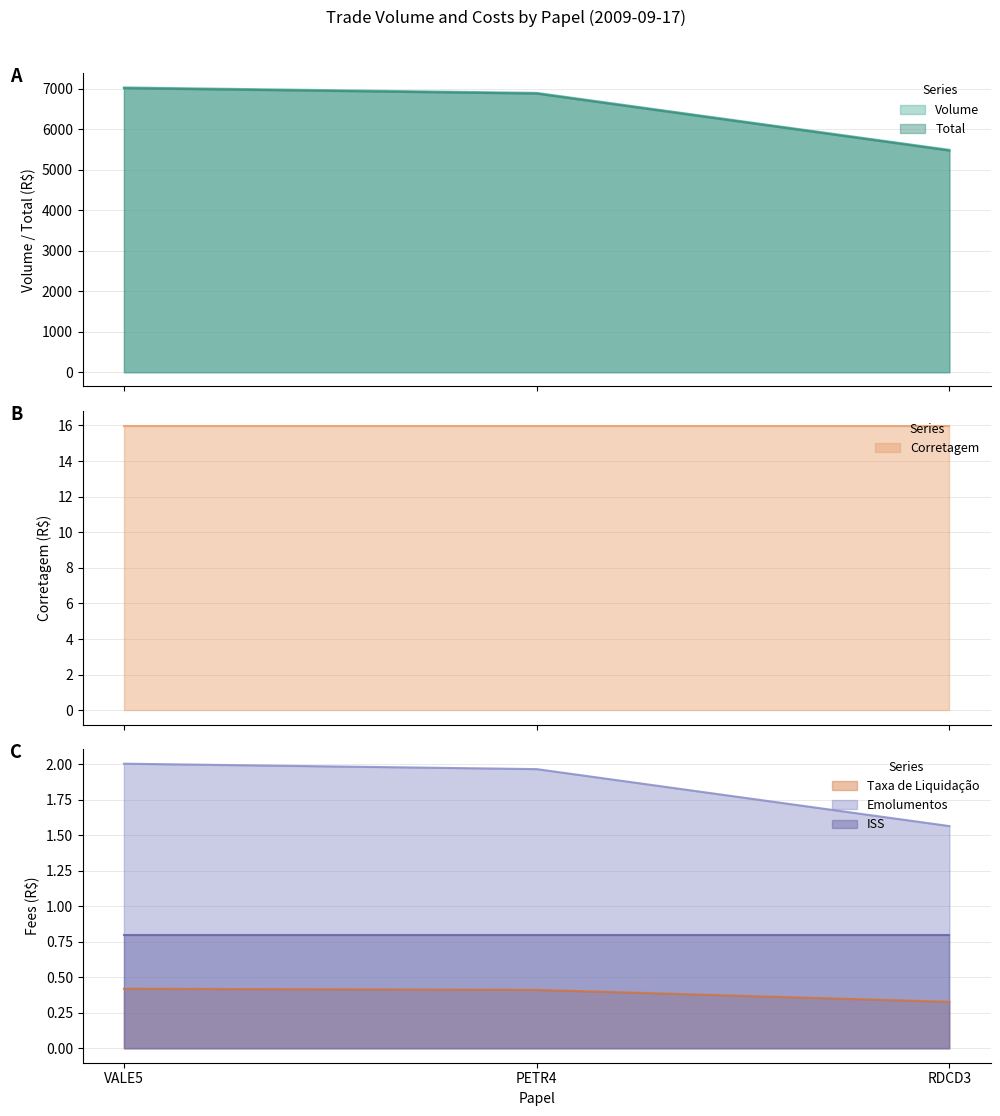

The Volume series shows 2663.6 at RDCD3. True or false?

False